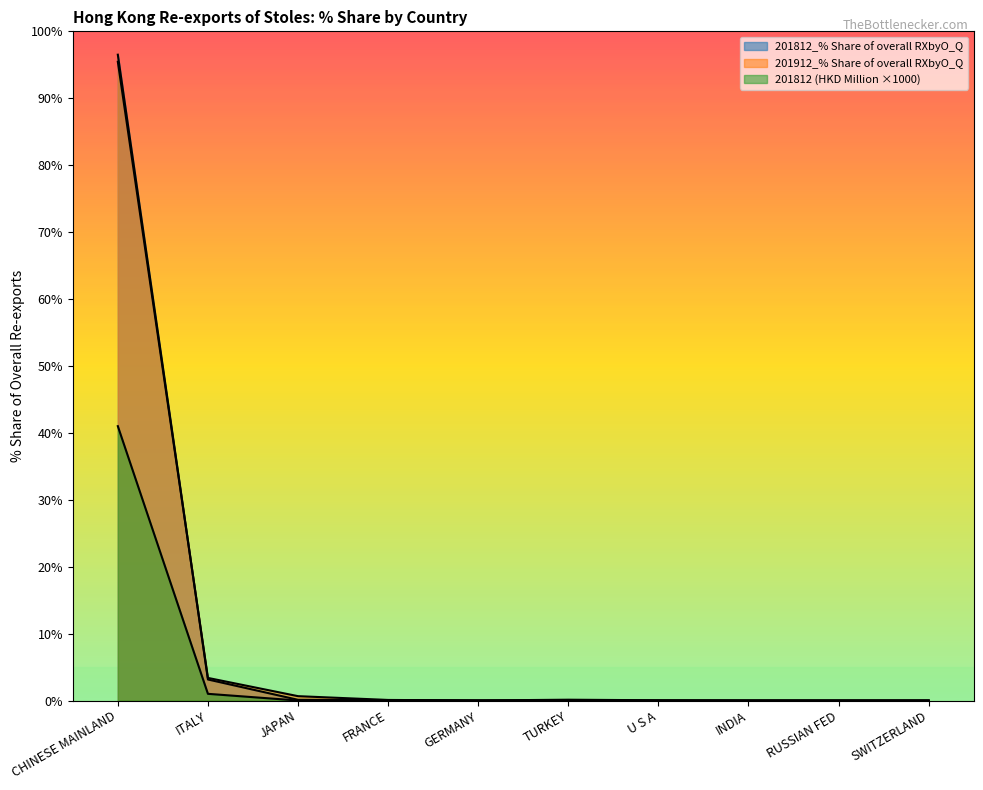

Which series has the largest total across all categories?

201812_% Share of overall RXbyO_Q